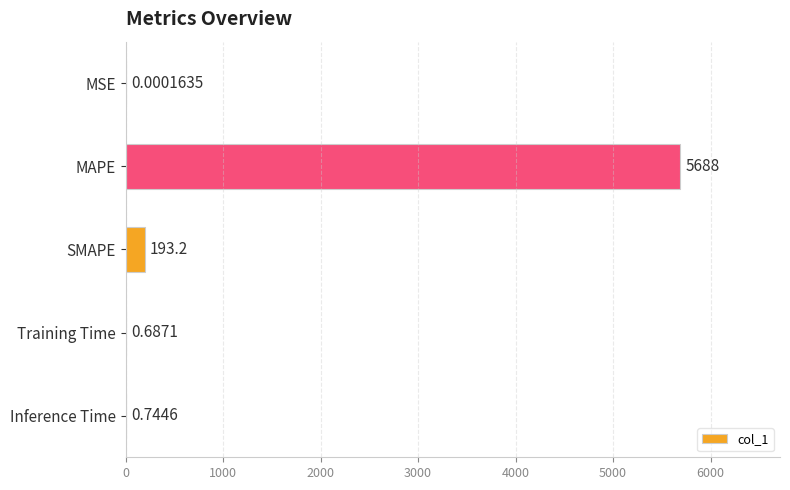

At which category does the chart reach its peak across all series?

MAPE